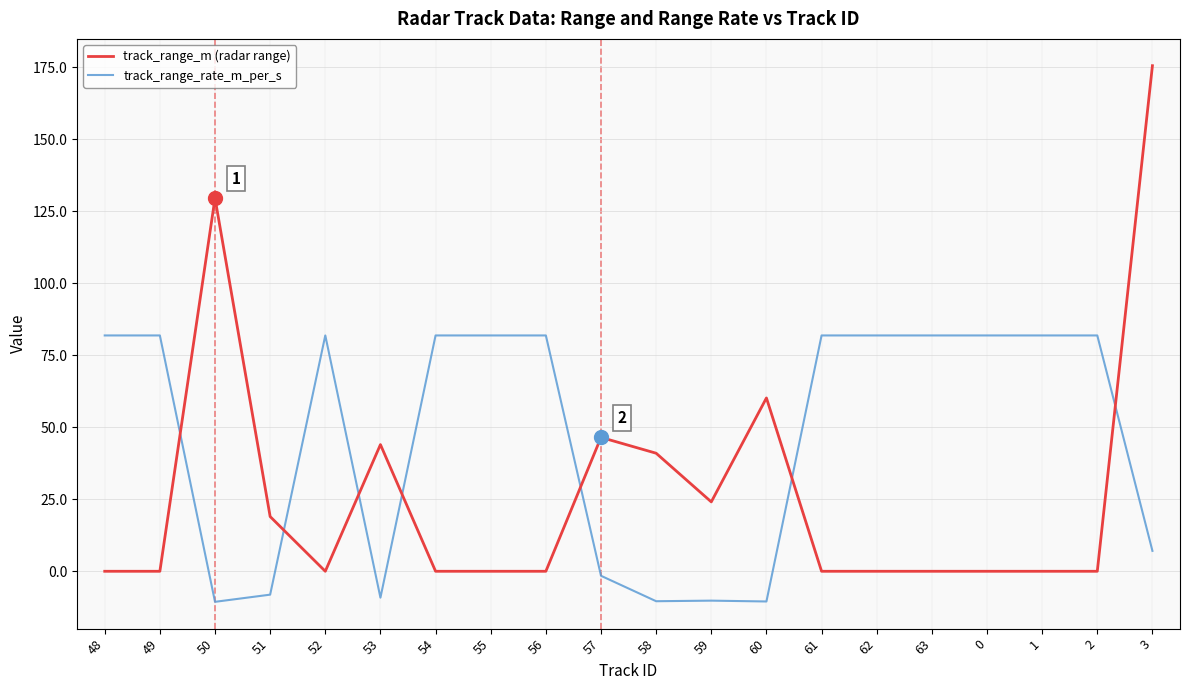

Which series changed the most between 50 and 52?

track_range_m (radar range)